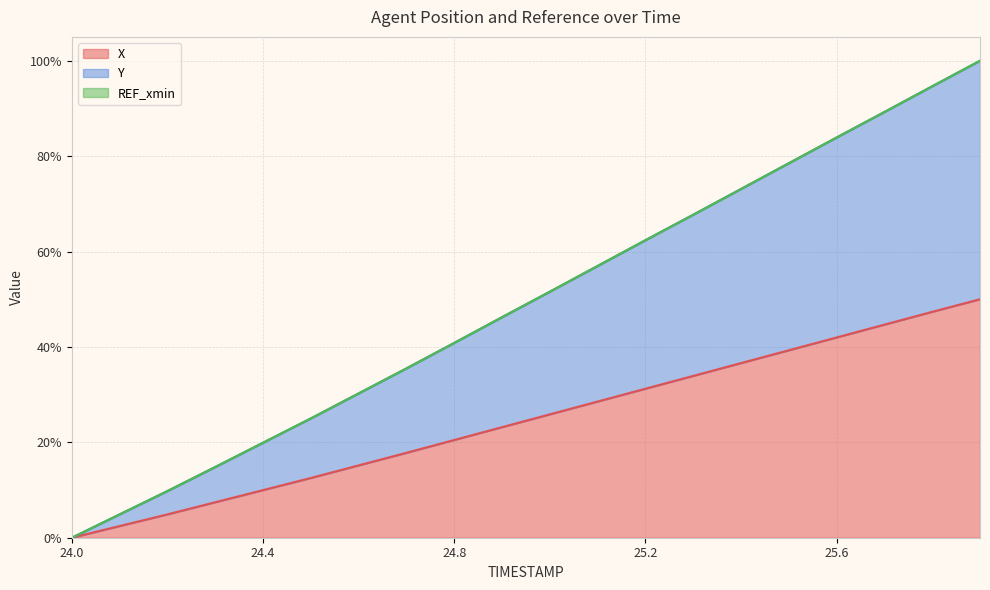

How many lines are shown in the chart?

2